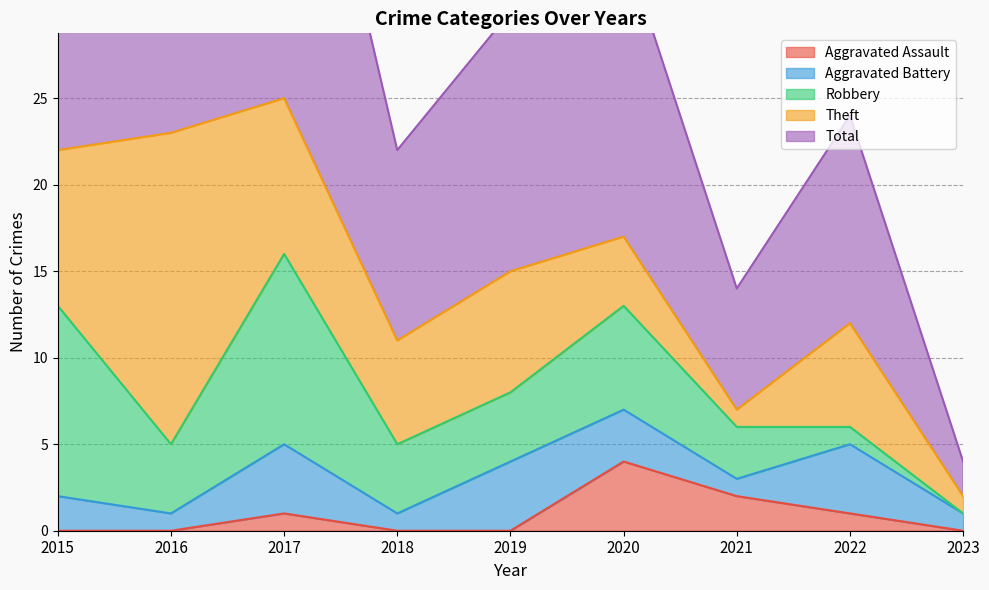

Reading left to right, transcribe all the data shown in this chart.

Aggravated Assault: 2015=0	2016=0	2017=1	2018=0	2019=0	2020=4	2021=2	2022=1	2023=0
Aggravated Battery: 2015=2	2016=1	2017=4	2018=1	2019=4	2020=3	2021=1	2022=4	2023=1
Robbery: 2015=11	2016=4	2017=11	2018=4	2019=4	2020=6	2021=3	2022=1	2023=0
Theft: 2015=9	2016=18	2017=9	2018=6	2019=7	2020=4	2021=1	2022=6	2023=1
Total: 2015=23	2016=23	2017=25	2018=11	2019=15	2020=17	2021=7	2022=12	2023=2